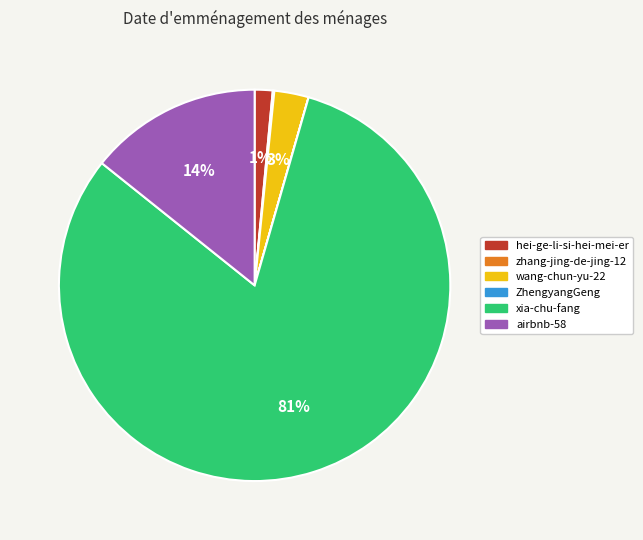

To the nearest percent, what is the average slice percentage?

17%